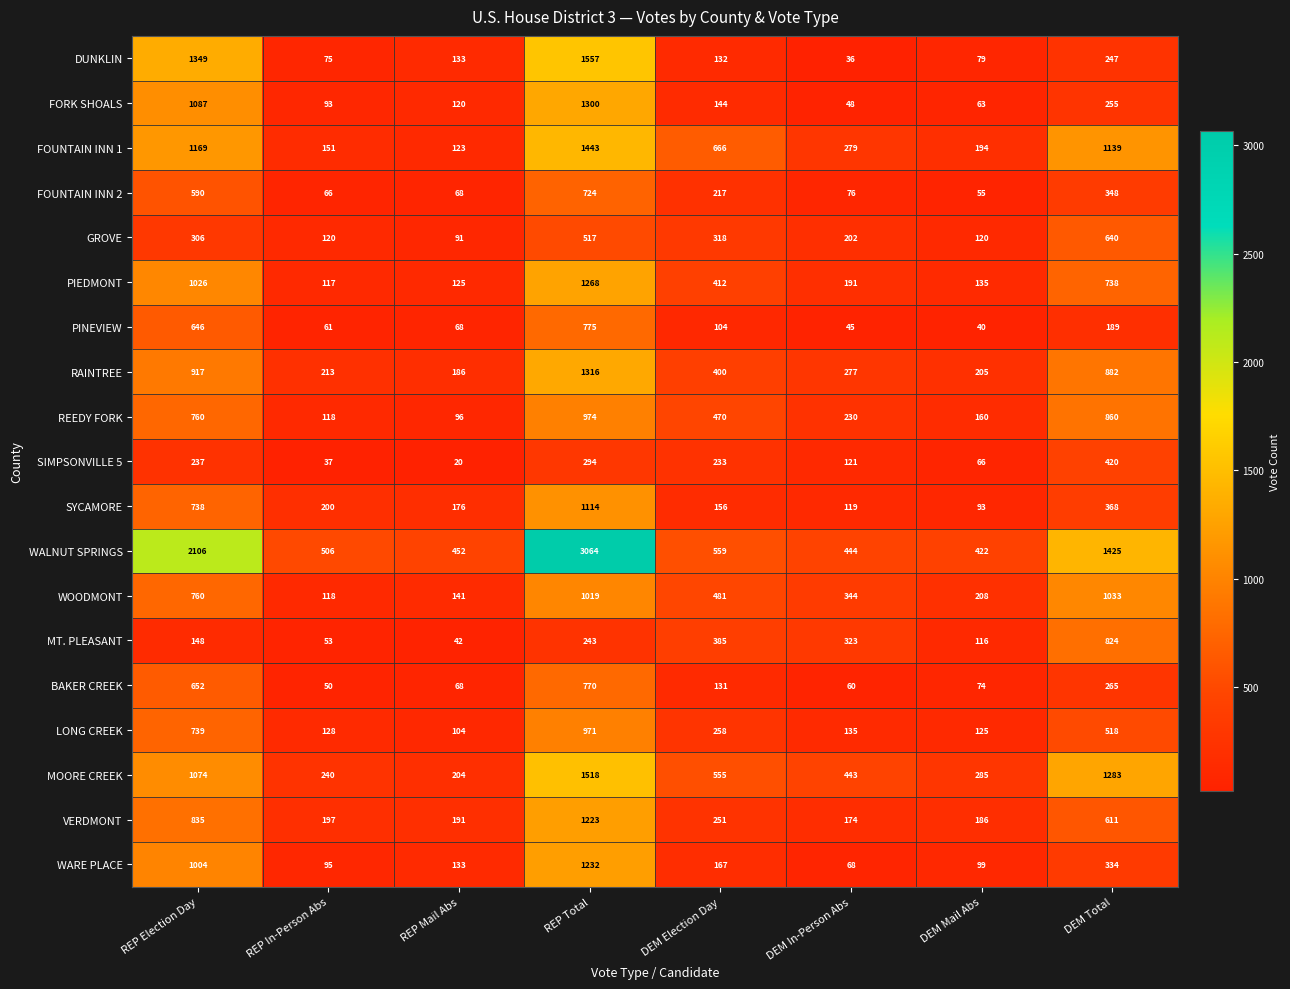

At which label does LONG CREEK first exceed 258?

REP Election Day